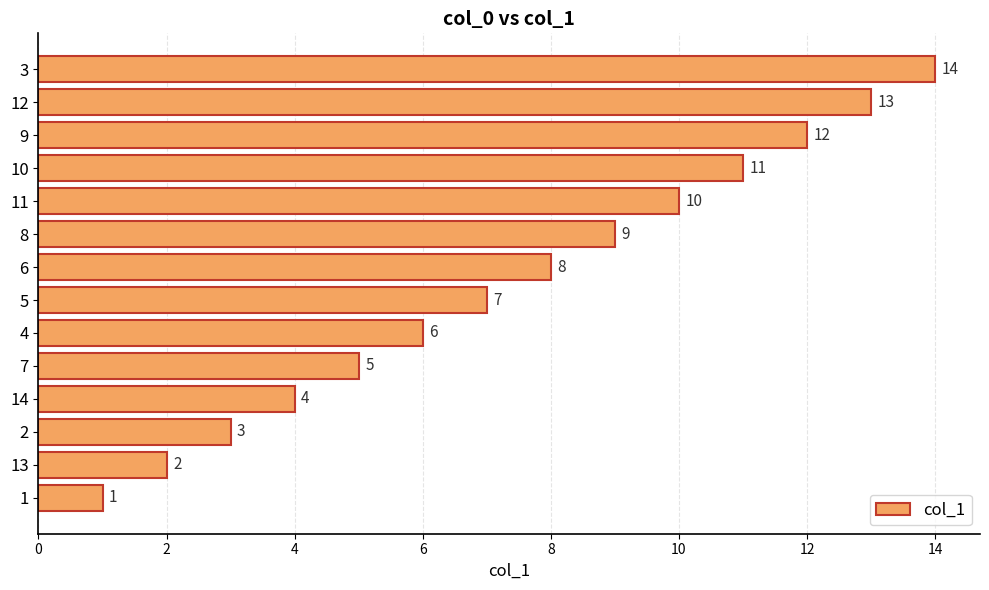

What is the sum of all values?

105